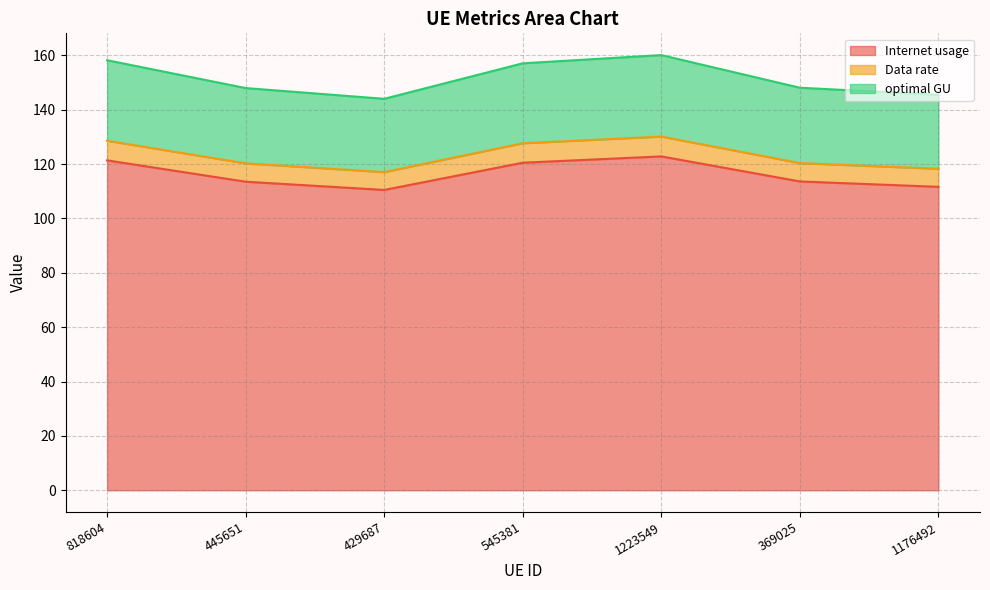

What value does the Internet usage series have at 429687?

110.5